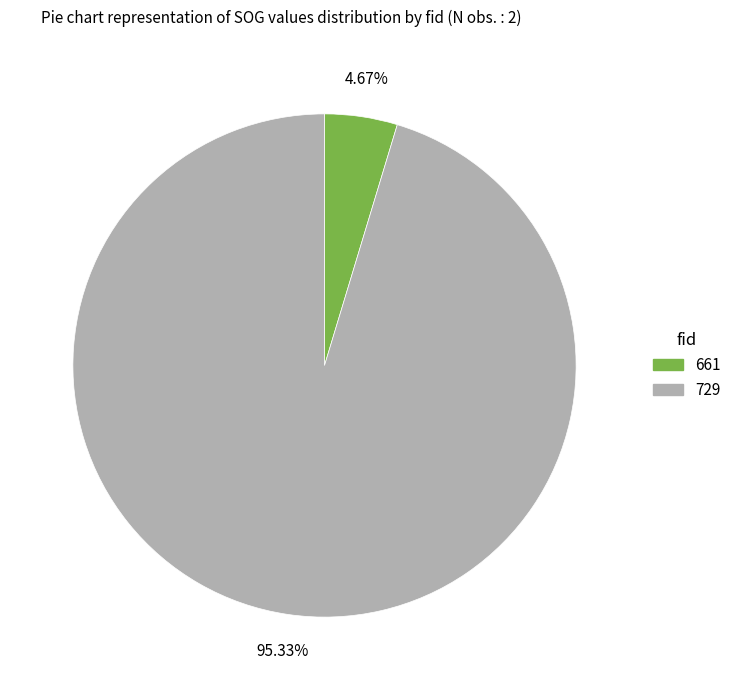

Between 729 and 661, which is larger?

729